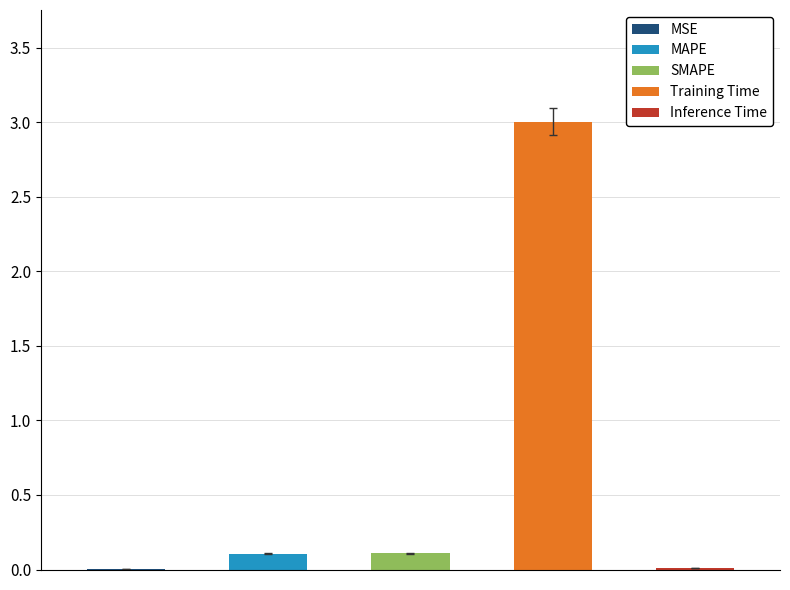

What is the difference between the values at Inference Time and MAPE?

0.1